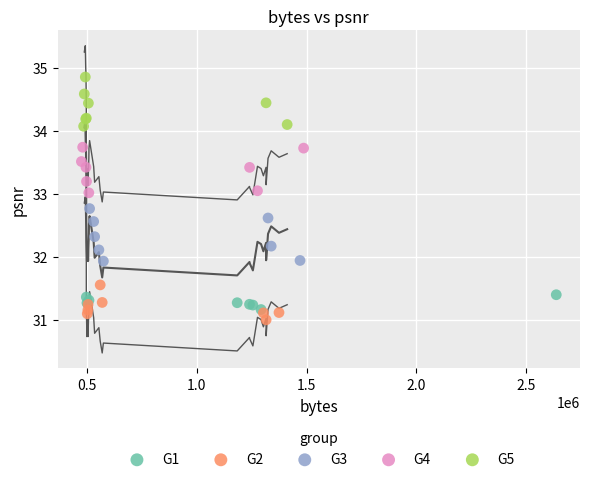

Which series has the widest spread of Y values?

G3